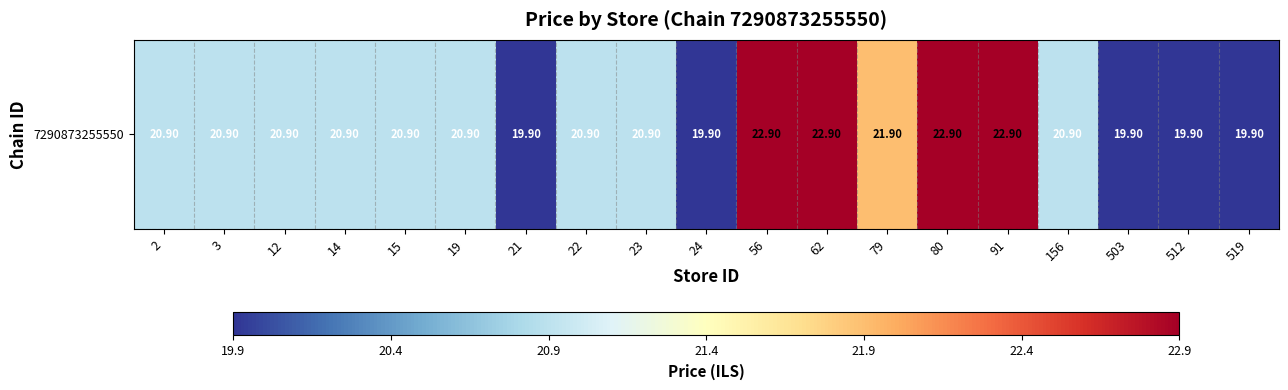

Which has a higher value, 503 or 2?

2